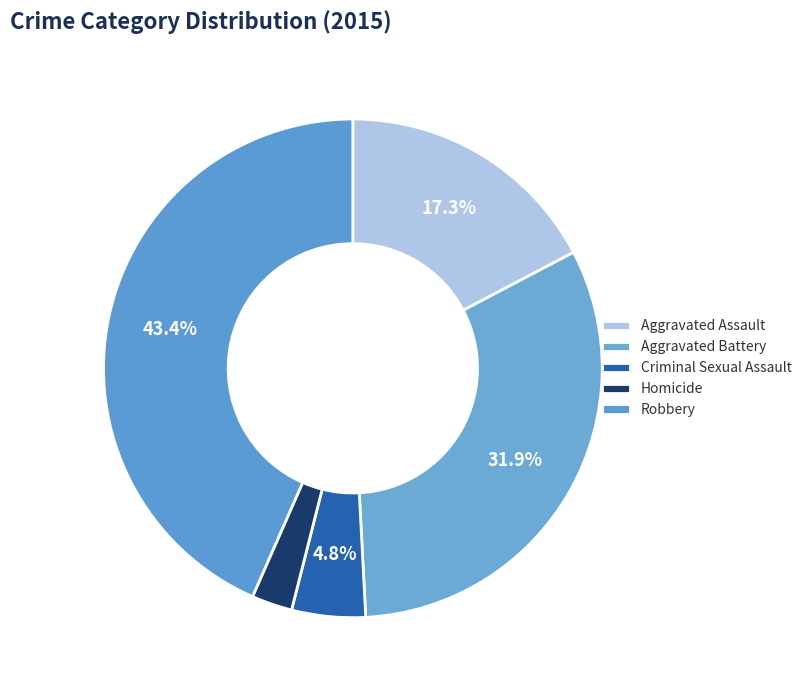

Is it true that Robbery is 34% of the pie?

False